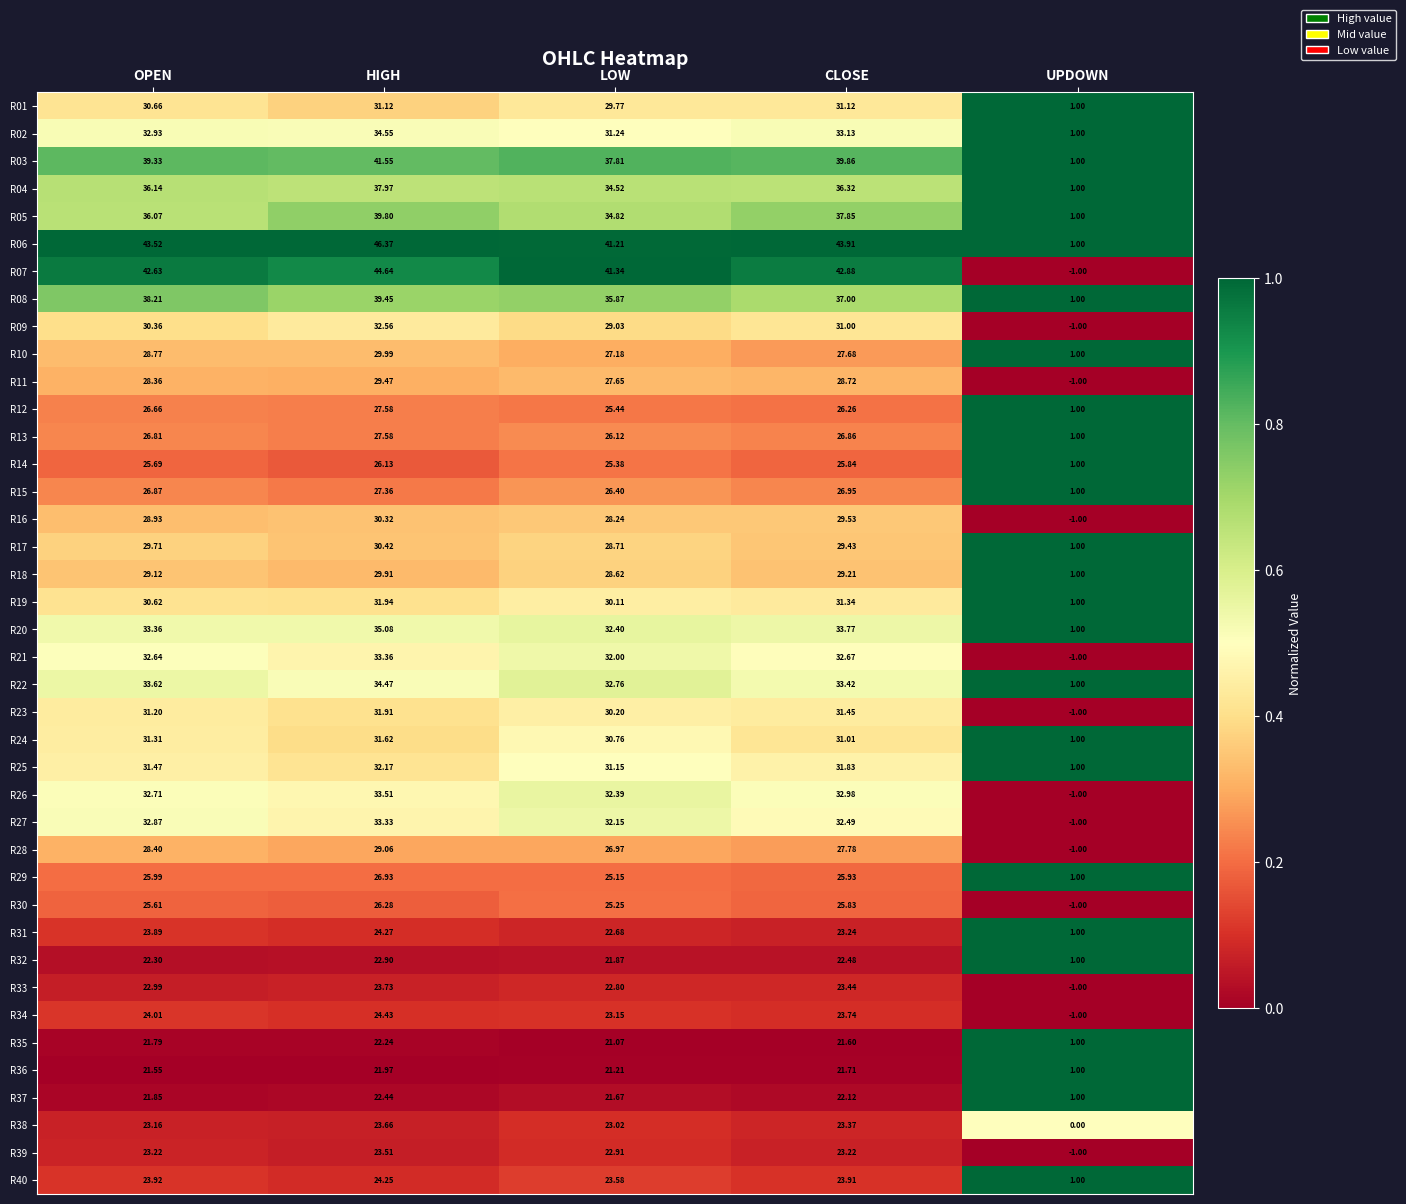

At which category is the sum across all series the highest?

HIGH